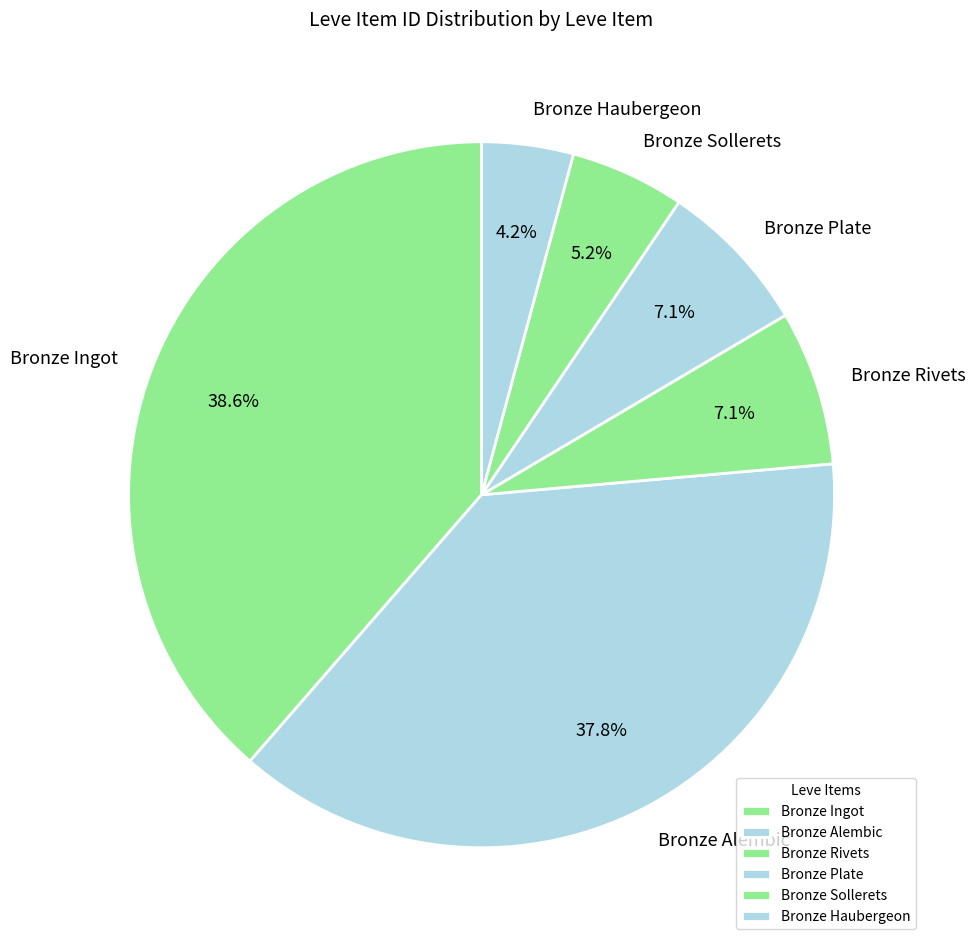

How many slices are in this pie chart?

6